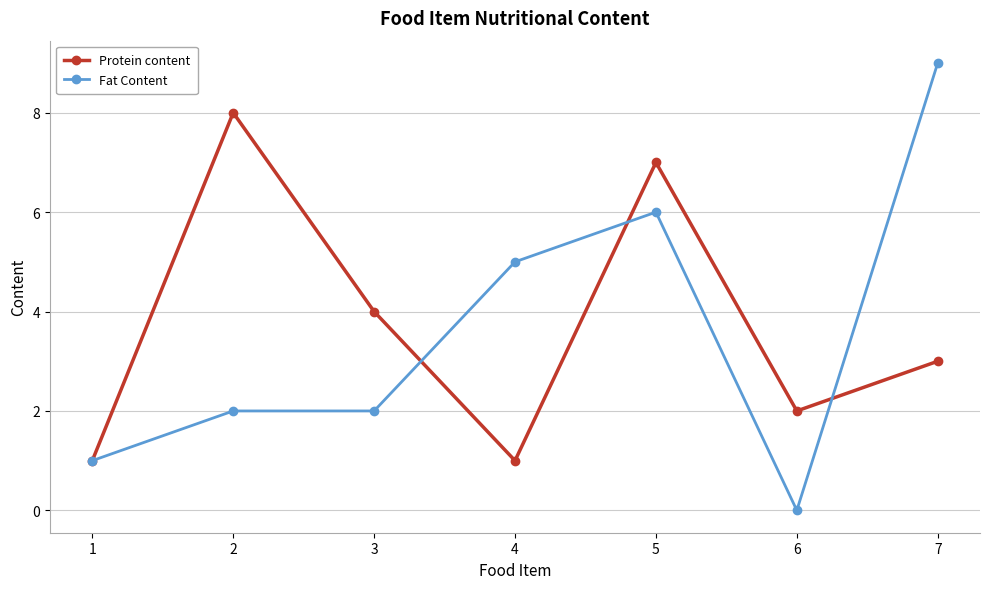

Count the number of data series in this chart.

2